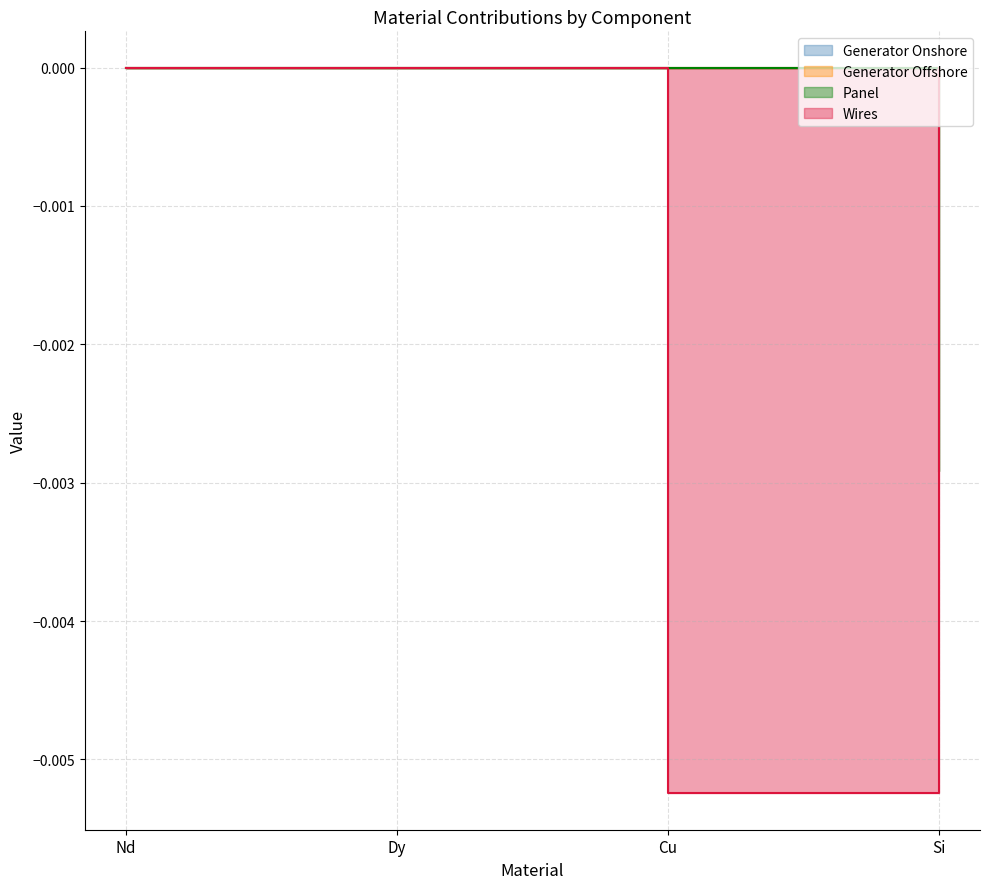

How many interior local valleys does the Wires series have?

1